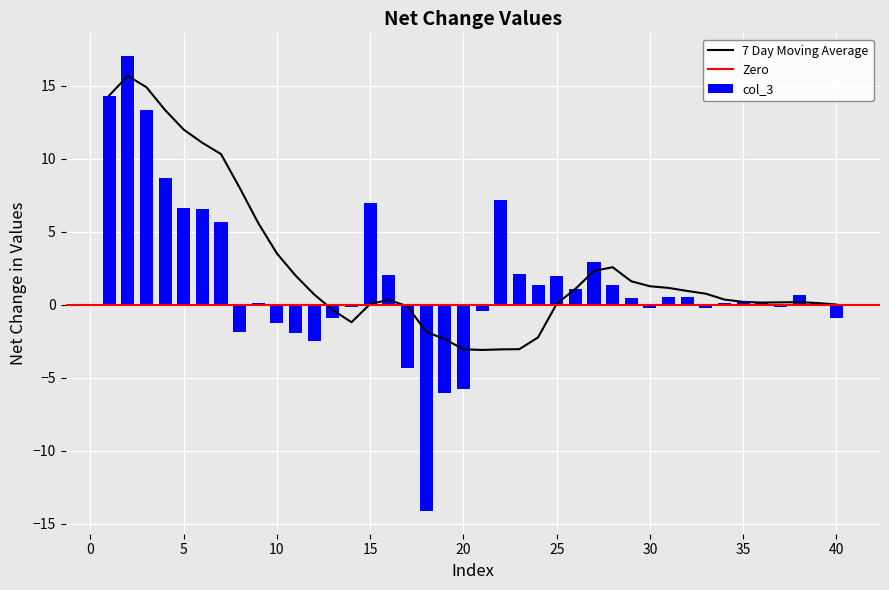

Are the bars horizontal?

No